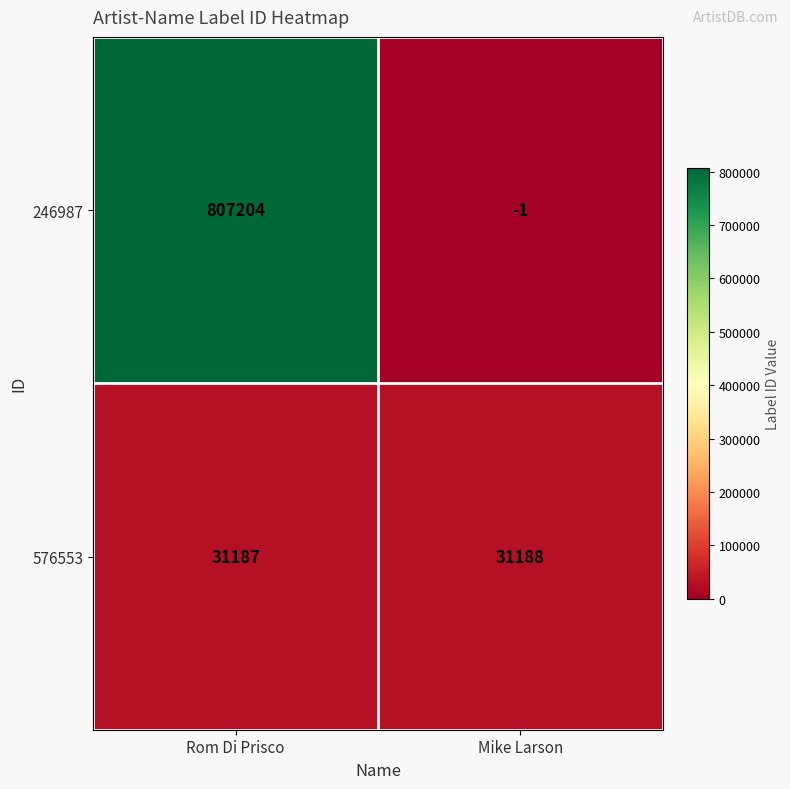

Reading left to right, list all the values displayed in this chart.

246987: 807204	-1
576553: 31187	31188